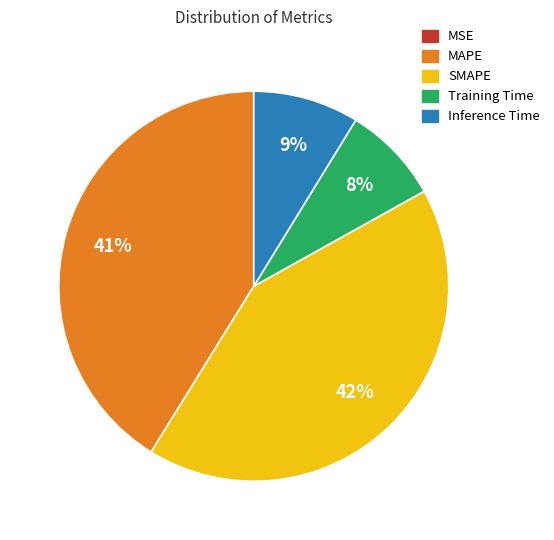

Is there any slice that represents more than half of the pie?

No